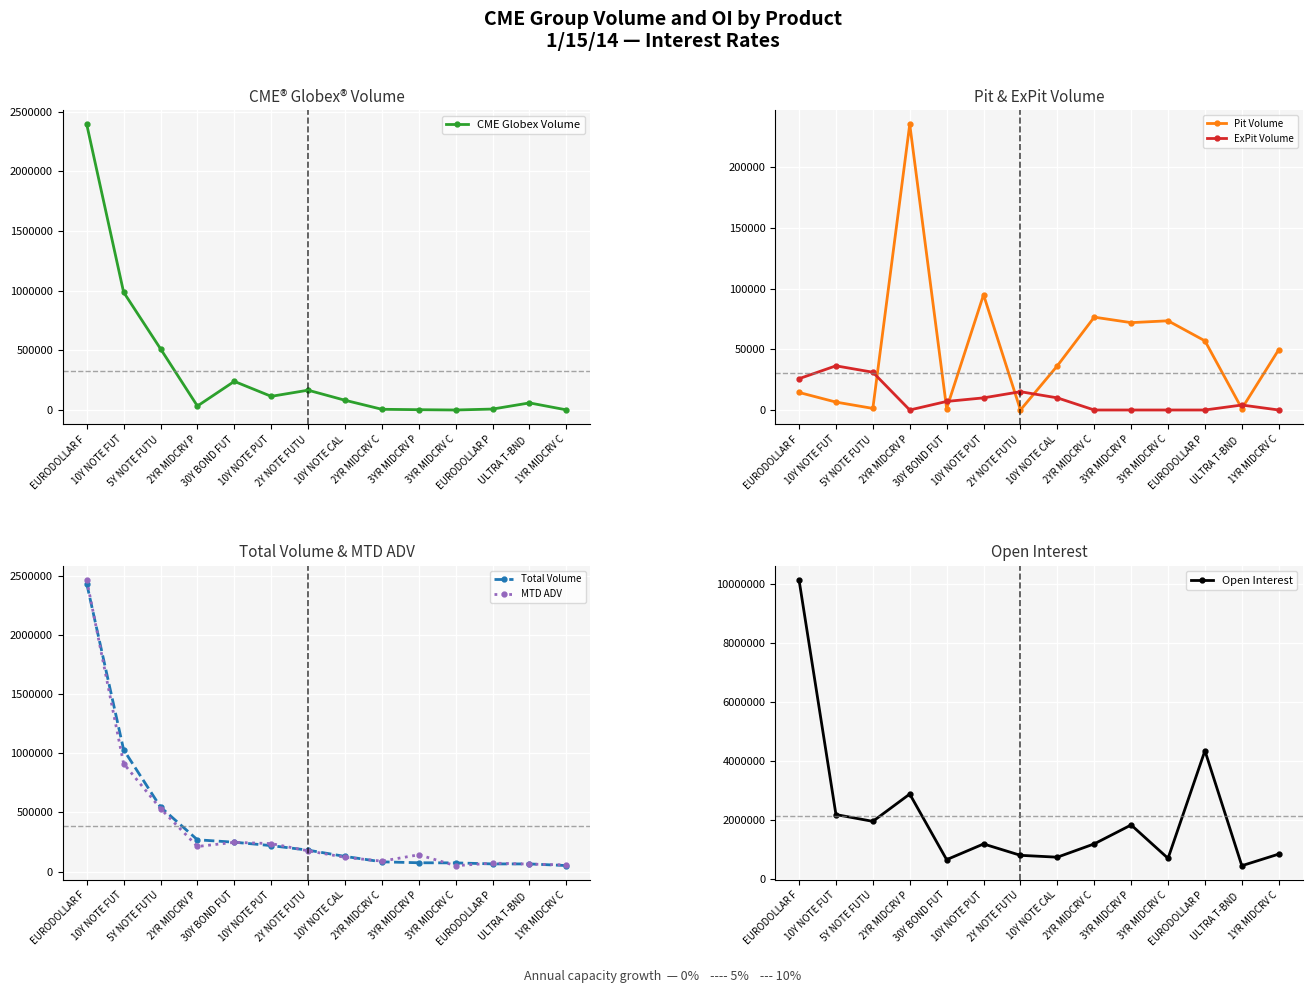

What is the label of the 2nd point from the right?

ULTRA T-BND 